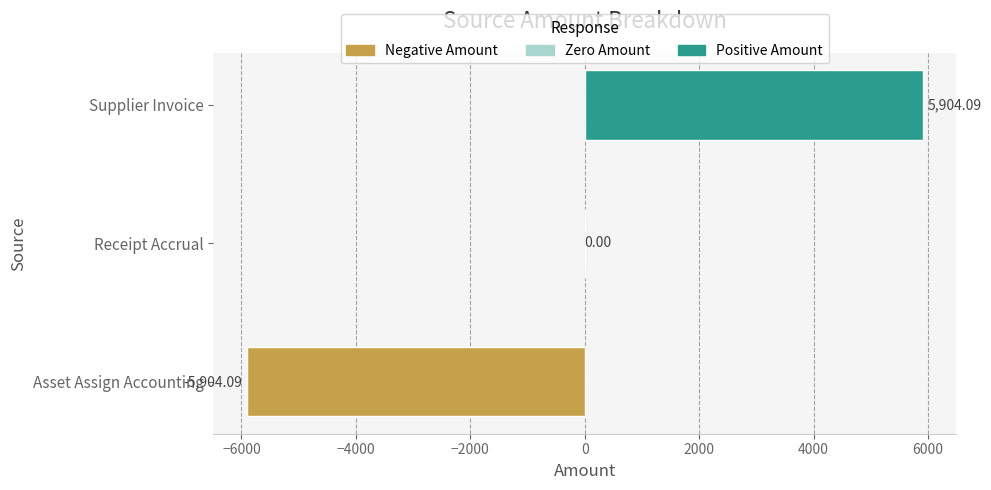

Which label corresponds to the largest value in the chart?

Supplier Invoice